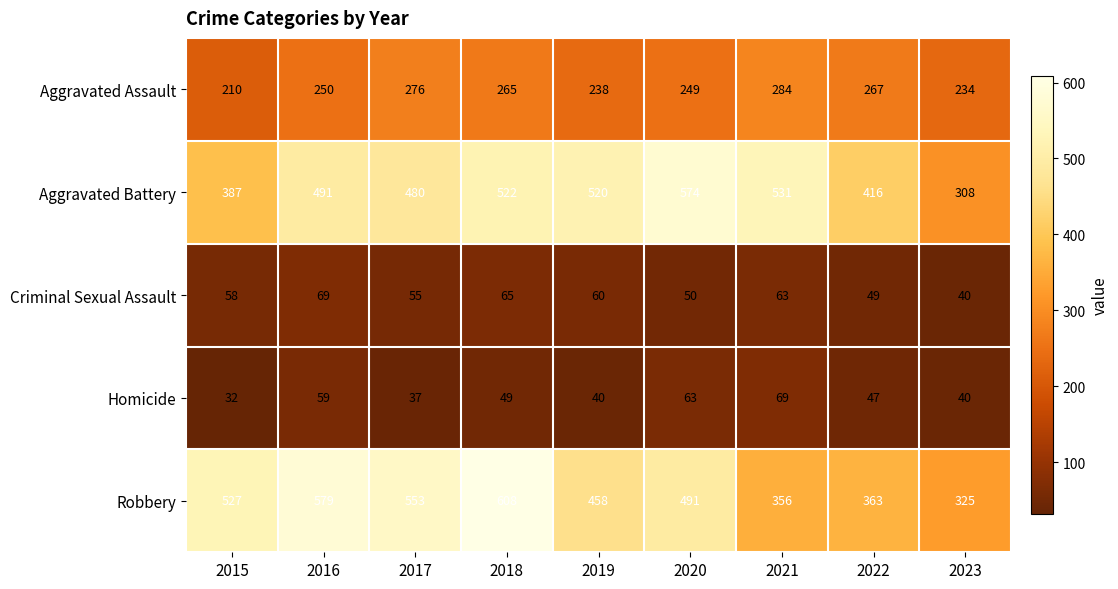

What is the difference between the highest and lowest values at 2016?

520